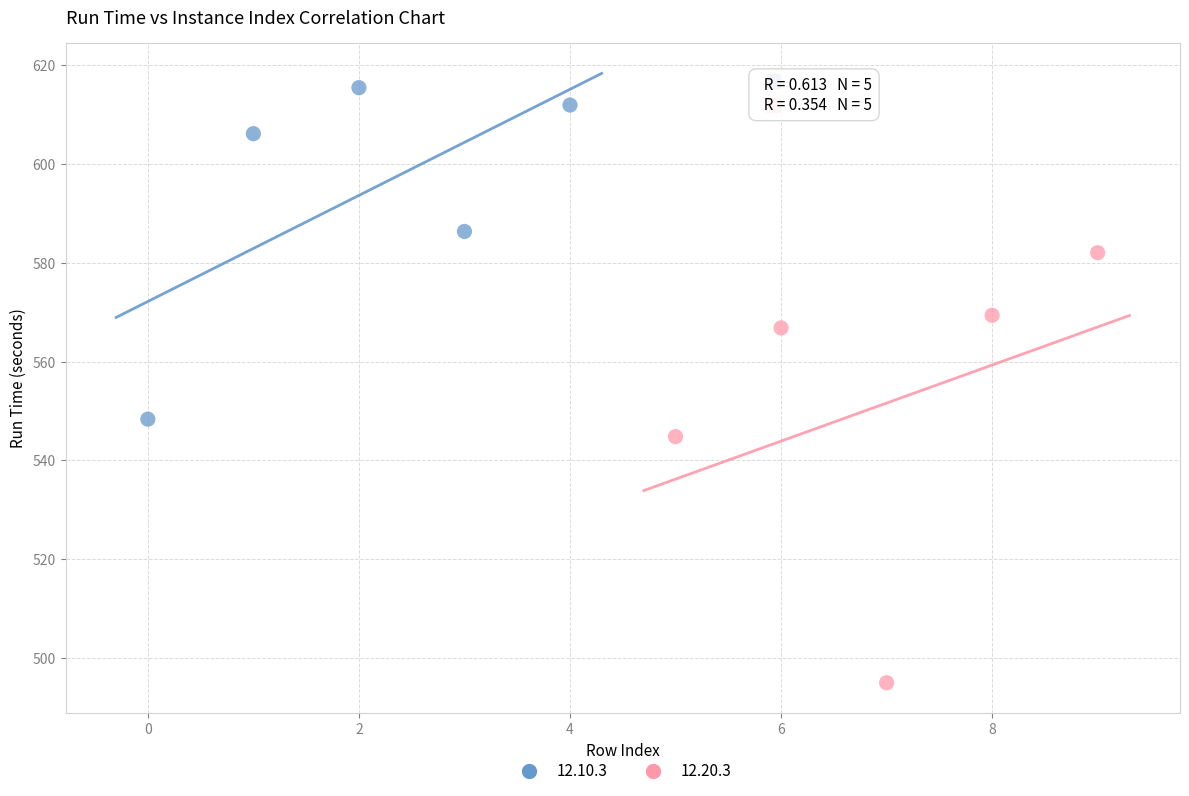

Which series has the largest Y range (max minus min)?

12.20.3